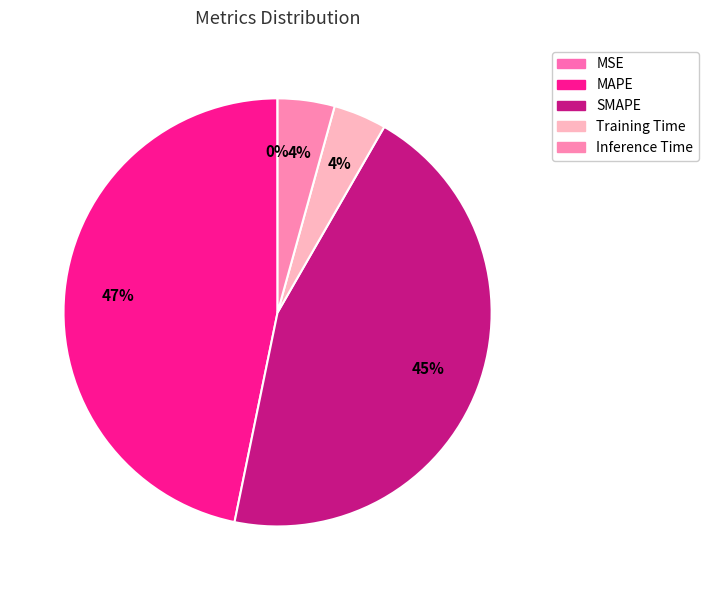

Do MAPE and SMAPE together represent more than half of the pie?

Yes